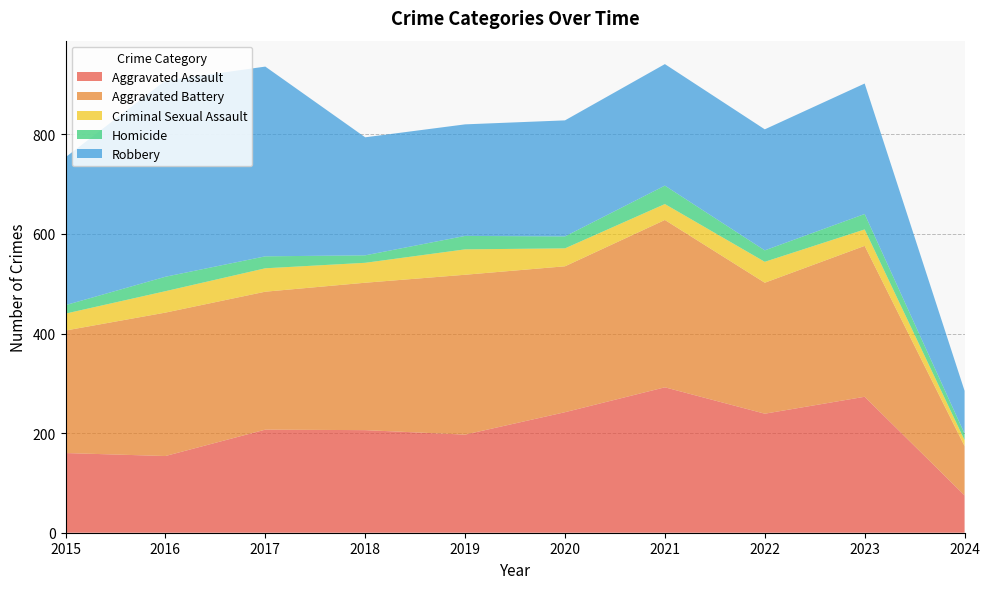

Reading right to left, extract all data points from this chart.

Aggravated Assault: 2024=75	2023=273	2022=239	2021=292	2020=242	2019=197	2018=206	2017=207	2016=154	2015=160
Aggravated Battery: 2024=99	2023=303	2022=263	2021=336	2020=293	2019=321	2018=296	2017=277	2016=288	2015=246
Criminal Sexual Assault: 2024=12	2023=33	2022=42	2021=32	2020=36	2019=51	2018=40	2017=47	2016=43	2015=34
Homicide: 2024=13	2023=31	2022=23	2021=37	2020=24	2019=27	2018=15	2017=24	2016=29	2015=17
Robbery: 2024=86	2023=262	2022=243	2021=244	2020=233	2019=224	2018=237	2017=381	2016=394	2015=297